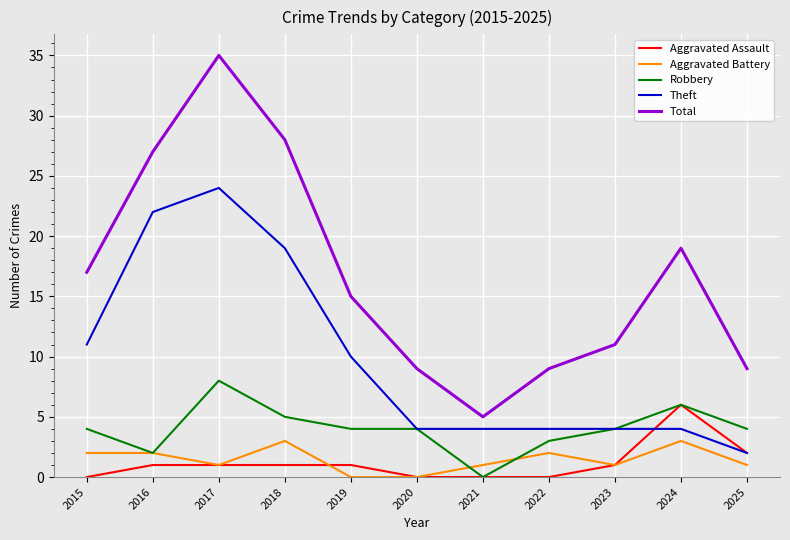

True or false: Total and Aggravated Battery intersect in this chart.

False